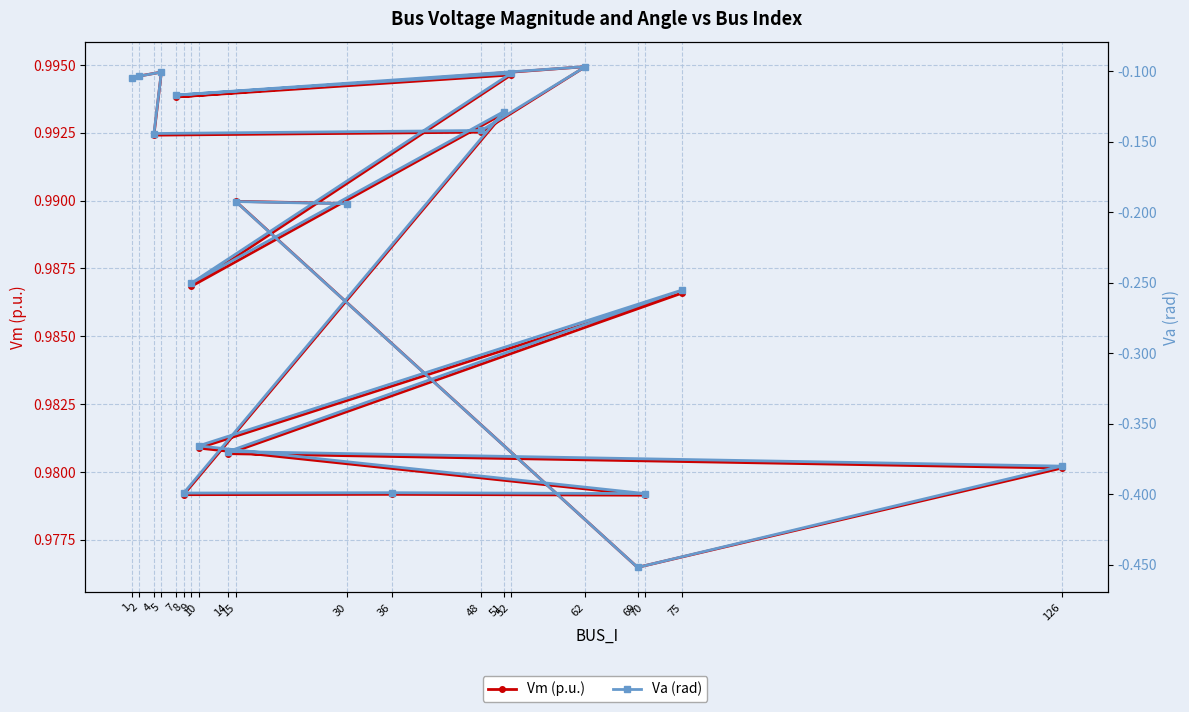

Rank the series by their average value, from lowest to highest.

Va (rad), Vm (p.u.)